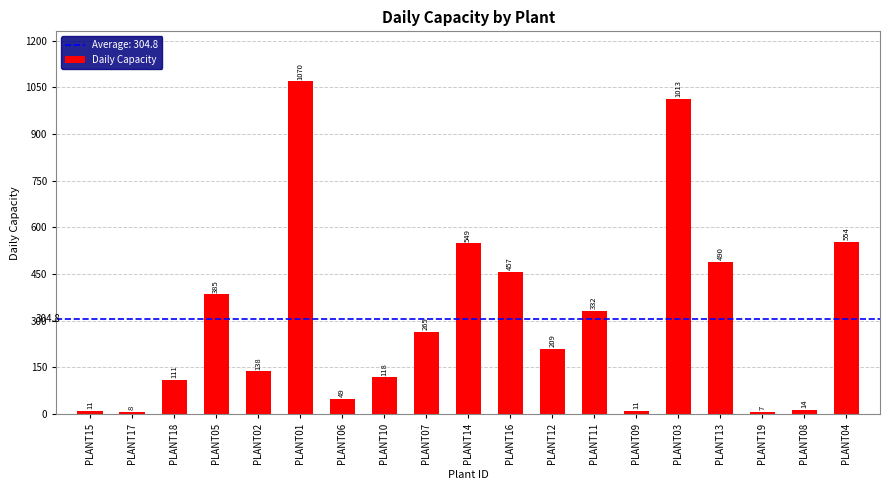

How many data points does each series have?

19